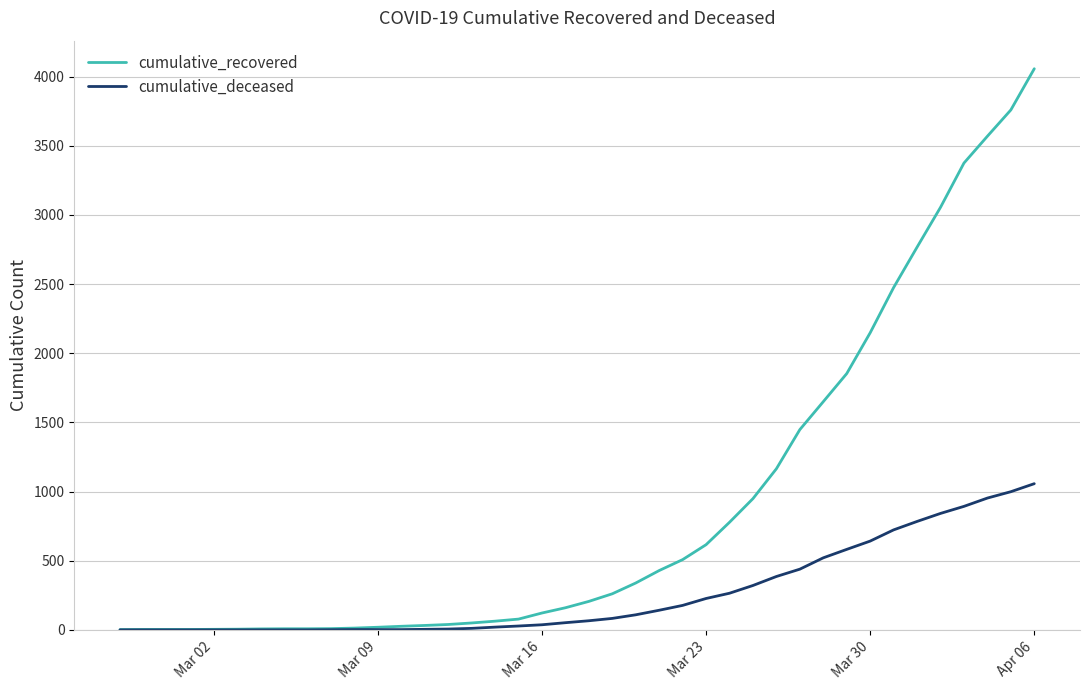

What is the maximum value for cumulative_recovered?

4057